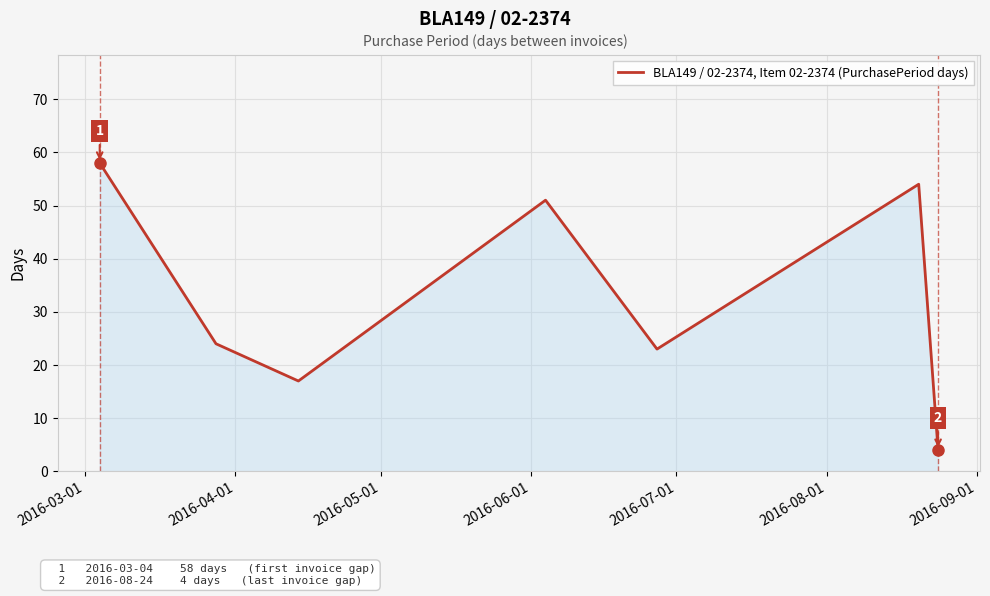

What is the minimum value shown in the chart?

4